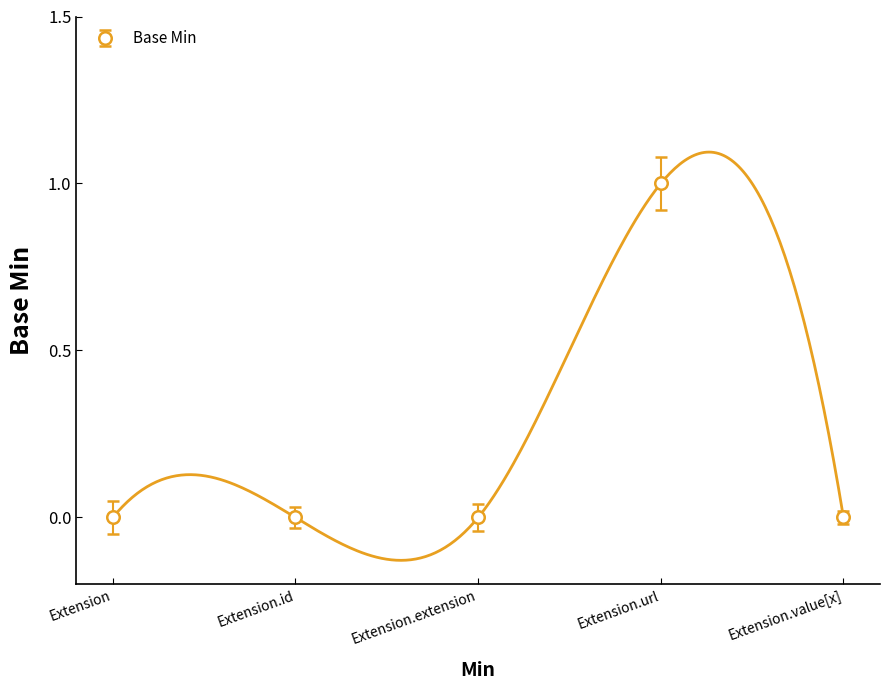

What is the difference between the maximum and minimum values?

1